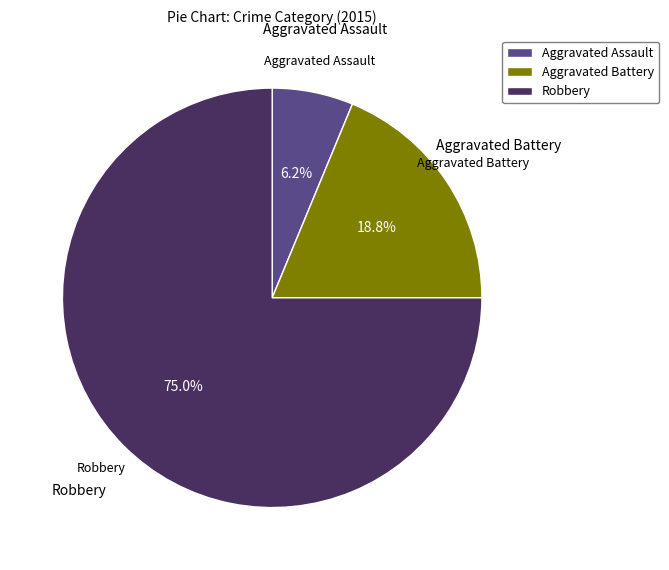

Is there a majority slice in this chart?

Yes